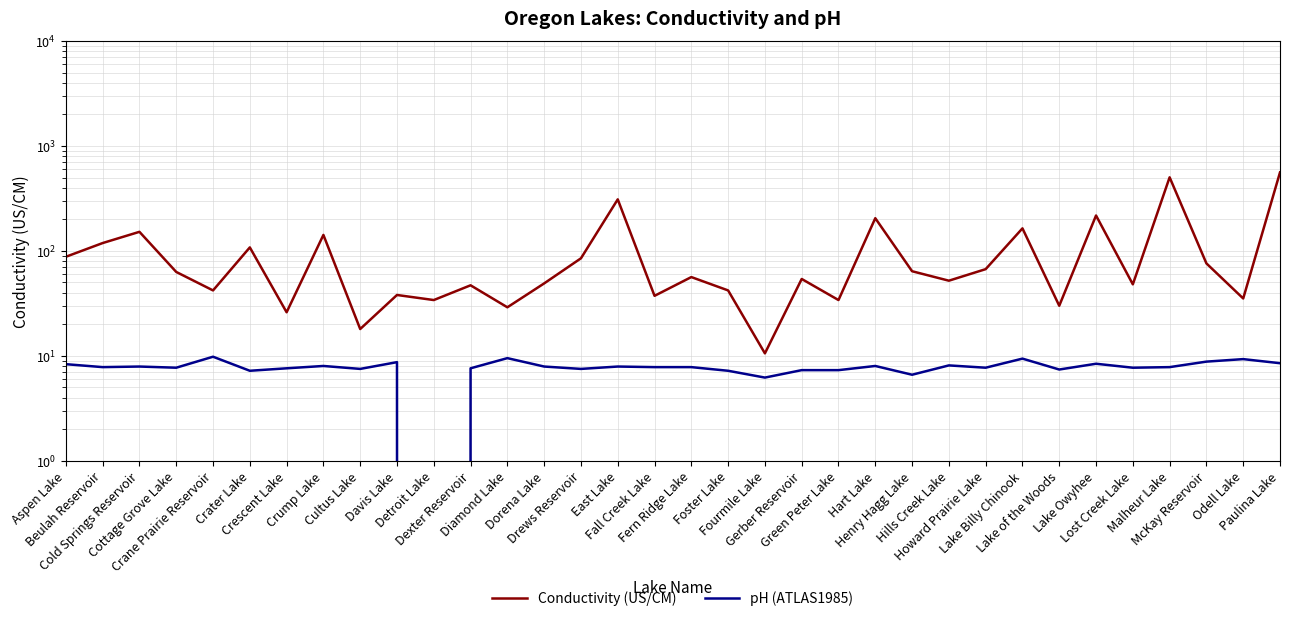

Rank the series by their average value, from highest to lowest.

Conductivity (US/CM), pH (ATLAS1985)